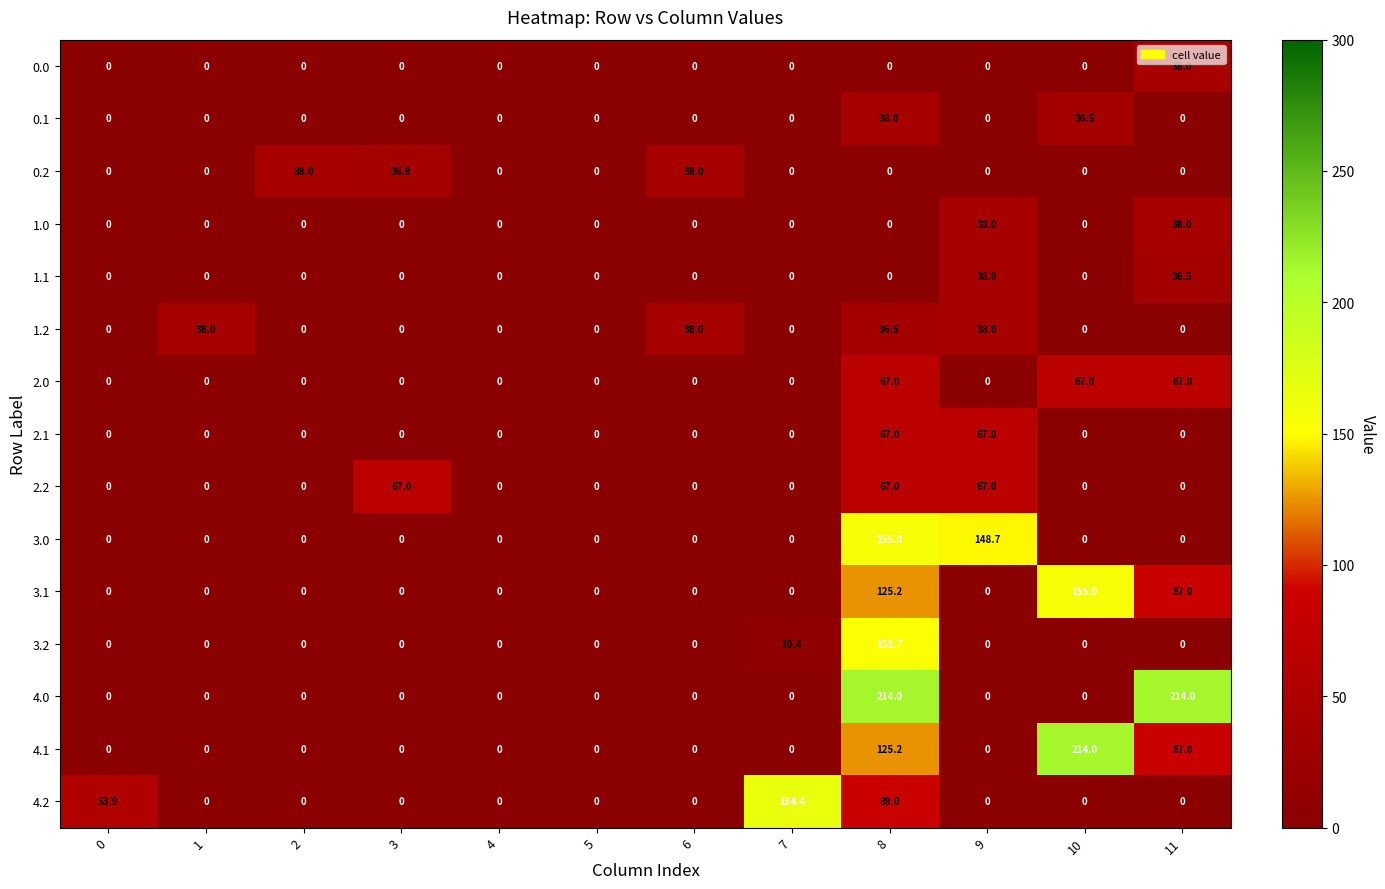

What is the highest value of the 3.1 series?

155.0